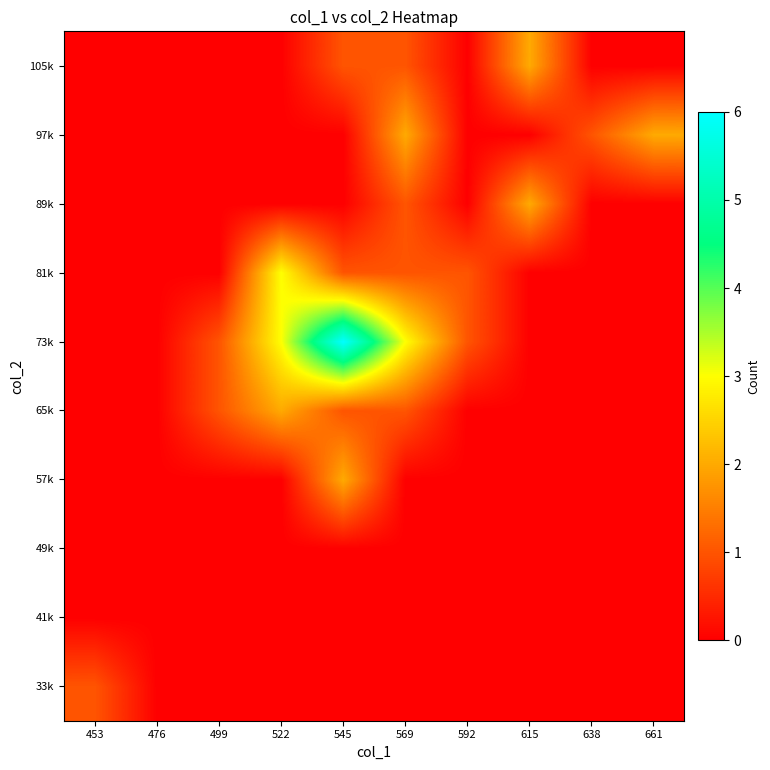

Reading right to left, what are all the values shown in this chart?

33k: 661=0	638=0	615=0	592=0	569=0	545=0	522=0	499=0	476=0	453=1
41k: 661=0	638=0	615=0	592=0	569=0	545=0	522=0	499=0	476=0	453=0
49k: 661=0	638=0	615=0	592=0	569=0	545=0	522=0	499=0	476=0	453=0
57k: 661=0	638=0	615=0	592=0	569=0	545=2	522=0	499=0	476=0	453=0
65k: 661=0	638=0	615=0	592=0	569=1	545=1	522=2	499=1	476=0	453=0
73k: 661=0	638=0	615=0	592=1	569=3	545=6	522=3	499=1	476=0	453=0
81k: 661=0	638=0	615=0	592=1	569=1	545=1	522=3	499=0	476=0	453=0
89k: 661=0	638=0	615=2	592=0	569=1	545=0	522=0	499=0	476=0	453=0
97k: 661=2	638=1	615=0	592=0	569=2	545=0	522=0	499=0	476=0	453=0
105k: 661=0	638=0	615=2	592=0	569=1	545=1	522=0	499=0	476=0	453=0